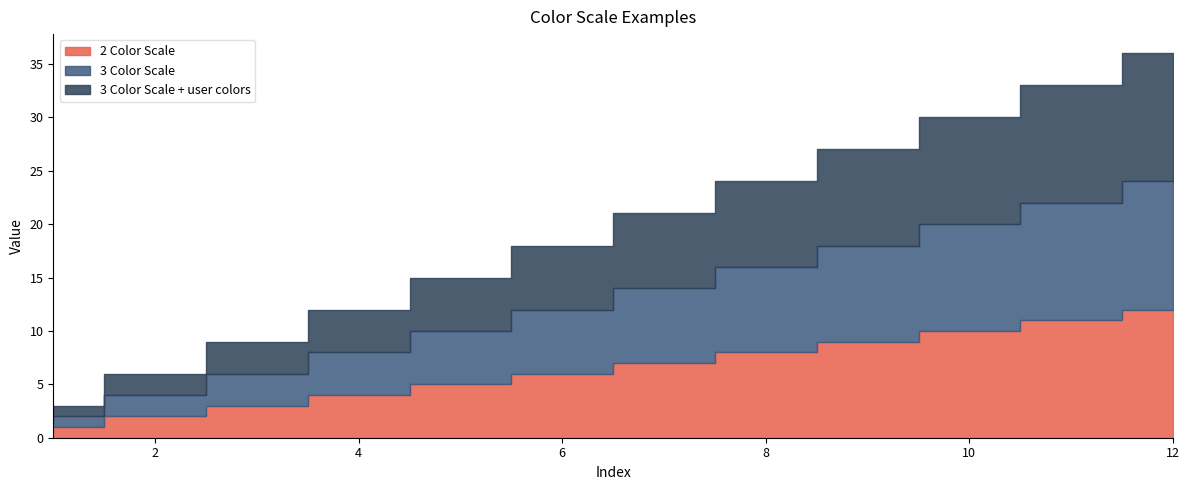

How many distinct data groups are displayed?

3